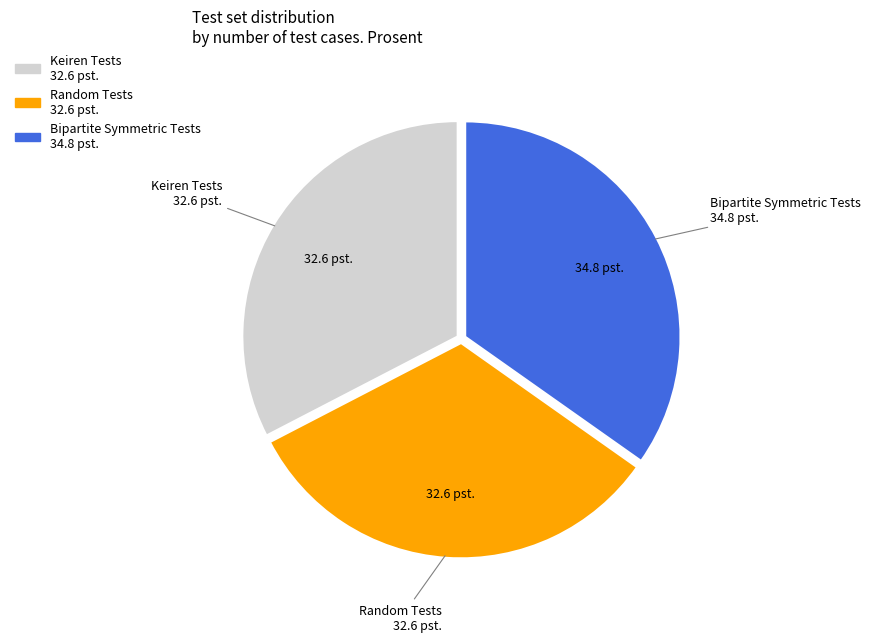

True or false: Keiren Tests accounts for 41% of the total.

False